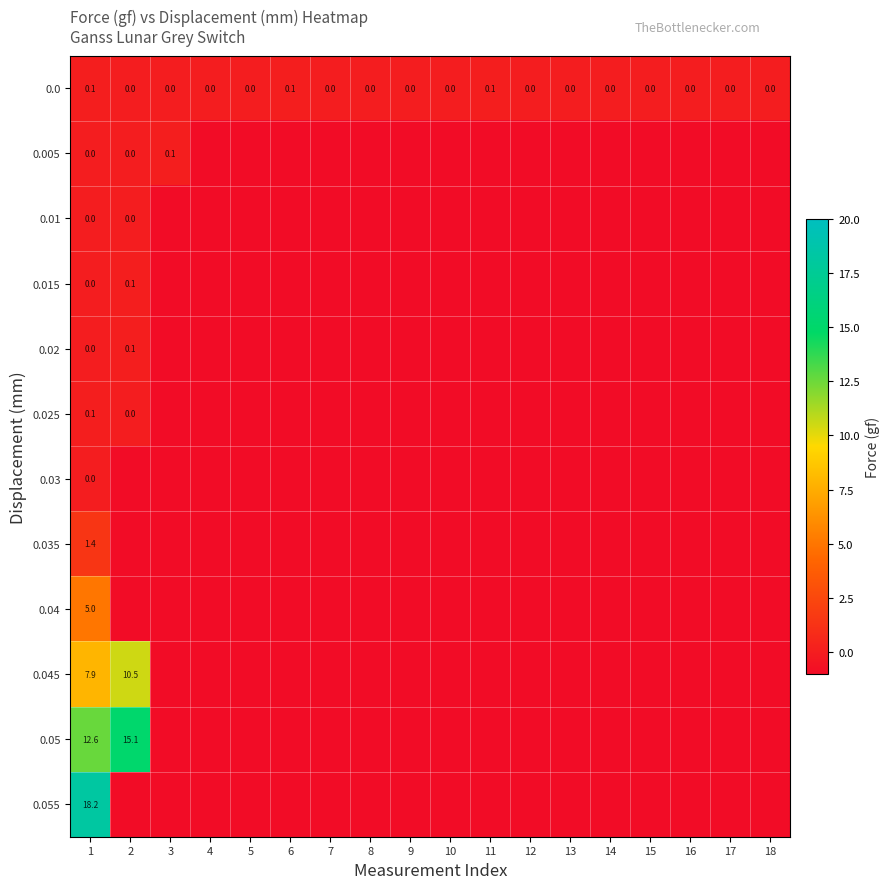

At 3, list the series in order from smallest to largest.

0.01, 0.015, 0.02, 0.025, 0.03, 0.035, 0.04, 0.045, 0.05, 0.055, 0.0, 0.005